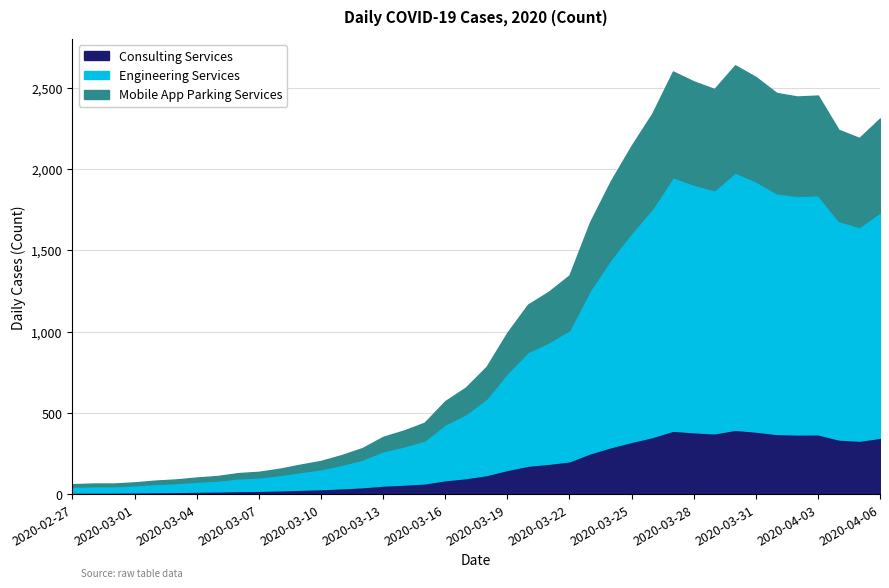

Reading left to right, extract all data points from this chart.

2020-02-27=61	2020-02-28=65	2020-02-29=65	2020-03-01=72	2020-03-02=83	2020-03-03=90	2020-03-04=102	2020-03-05=111	2020-03-06=129	2020-03-07=137	2020-03-08=156	2020-03-09=181	2020-03-10=204	2020-03-11=240	2020-03-12=283	2020-03-13=352	2020-03-14=391	2020-03-15=439	2020-03-16=572	2020-03-17=656	2020-03-18=784	2020-03-19=993	2020-03-20=1166	2020-03-21=1245	2020-03-22=1346	2020-03-23=1674	2020-03-24=1926	2020-03-25=2143	2020-03-26=2341	2020-03-27=2600	2020-03-28=2539	2020-03-29=2492	2020-03-30=2638	2020-03-31=2566	2020-04-01=2468	2020-04-02=2446	2020-04-03=2452	2020-04-04=2241	2020-04-05=2191	2020-04-06=2311